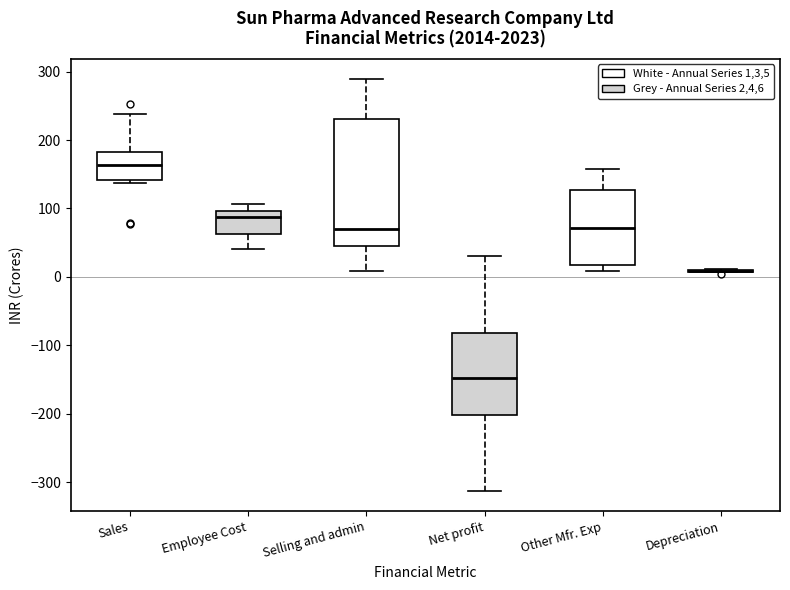

Which box is the tallest, from its lower edge to its upper edge?

Selling and admin